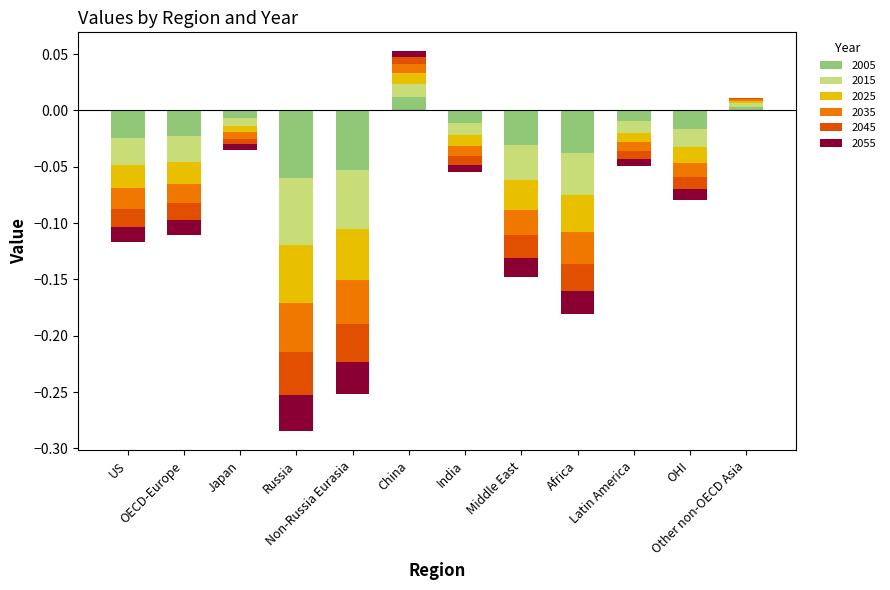

Reading left to right, transcribe all the data shown in this chart.

2005: US=-0.0	OECD-Europe=-0.0	Japan=-0.0	Russia=-0.0	Non-Russia Eurasia=-0.0	China=0.0	India=-0.0	Middle East=-0.0	Africa=-0.0	Latin America=-0.0	OHI=-0.0	Other non-OECD Asia=0.0
2015: US=-0.0	OECD-Europe=-0.0	Japan=-0.0	Russia=-0.0	Non-Russia Eurasia=-0.0	China=0.0	India=-0.0	Middle East=-0.0	Africa=-0.0	Latin America=-0.0	OHI=-0.0	Other non-OECD Asia=0.0
2025: US=-0.0	OECD-Europe=-0.0	Japan=-0.0	Russia=-0.0	Non-Russia Eurasia=-0.0	China=0.0	India=-0.0	Middle East=-0.0	Africa=-0.0	Latin America=-0.0	OHI=-0.0	Other non-OECD Asia=0.0
2035: US=-0.0	OECD-Europe=-0.0	Japan=-0.0	Russia=-0.1	Non-Russia Eurasia=-0.0	China=0.0	India=-0.0	Middle East=-0.0	Africa=-0.0	Latin America=-0.0	OHI=-0.0	Other non-OECD Asia=0.0
2045: US=-0.0	OECD-Europe=-0.0	Japan=-0.0	Russia=-0.1	Non-Russia Eurasia=-0.1	China=0.0	India=-0.0	Middle East=-0.0	Africa=-0.0	Latin America=-0.0	OHI=-0.0	Other non-OECD Asia=0.0
2055: US=-0.0	OECD-Europe=-0.0	Japan=-0.0	Russia=-0.1	Non-Russia Eurasia=-0.1	China=0.0	India=-0.0	Middle East=-0.0	Africa=-0.0	Latin America=-0.0	OHI=-0.0	Other non-OECD Asia=0.0